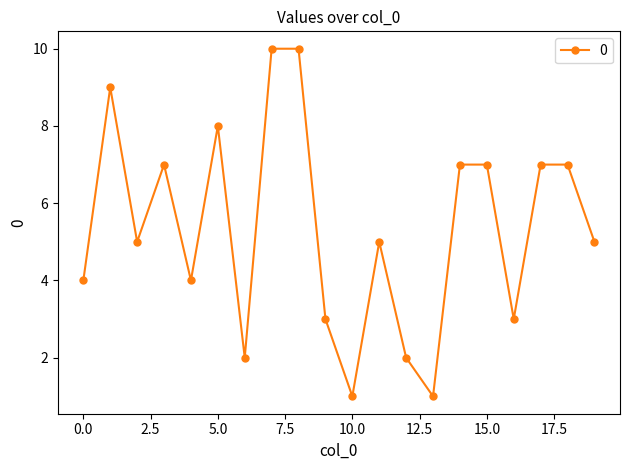

What is the smallest value displayed?

1